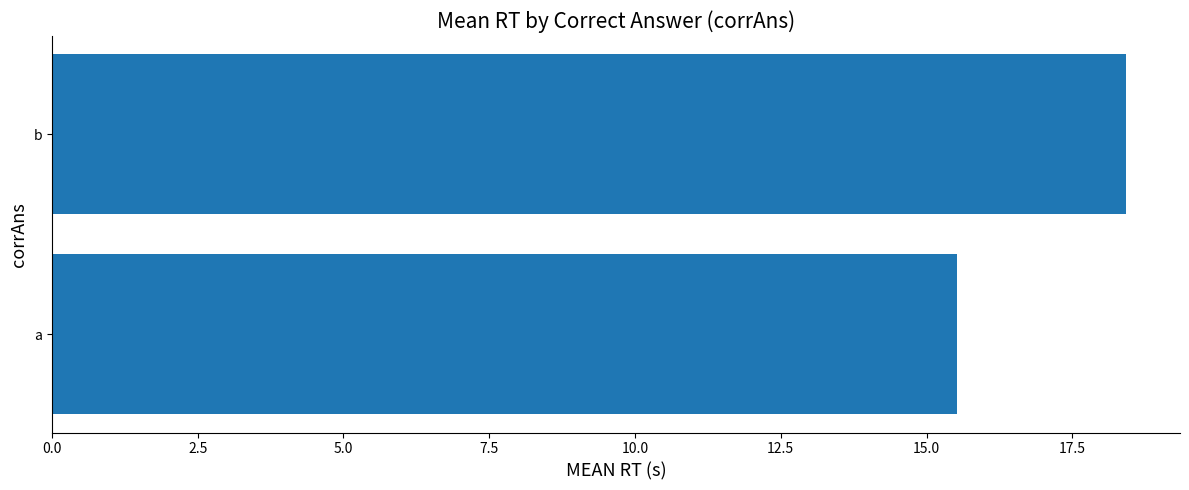

Reading top to bottom, list all the values displayed in this chart.

b=18.4	a=15.5